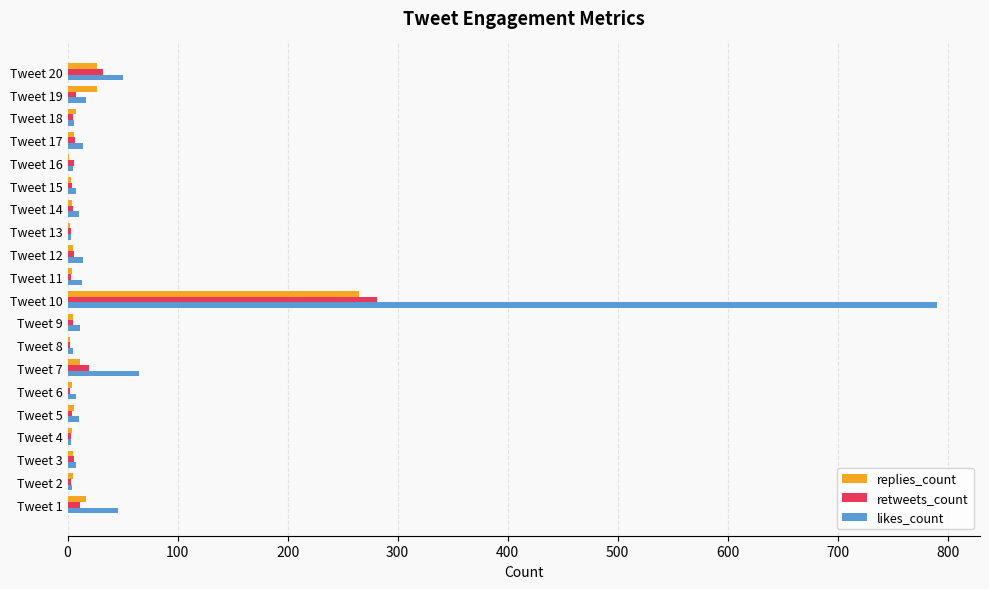

Which series has the largest total across all categories?

likes_count